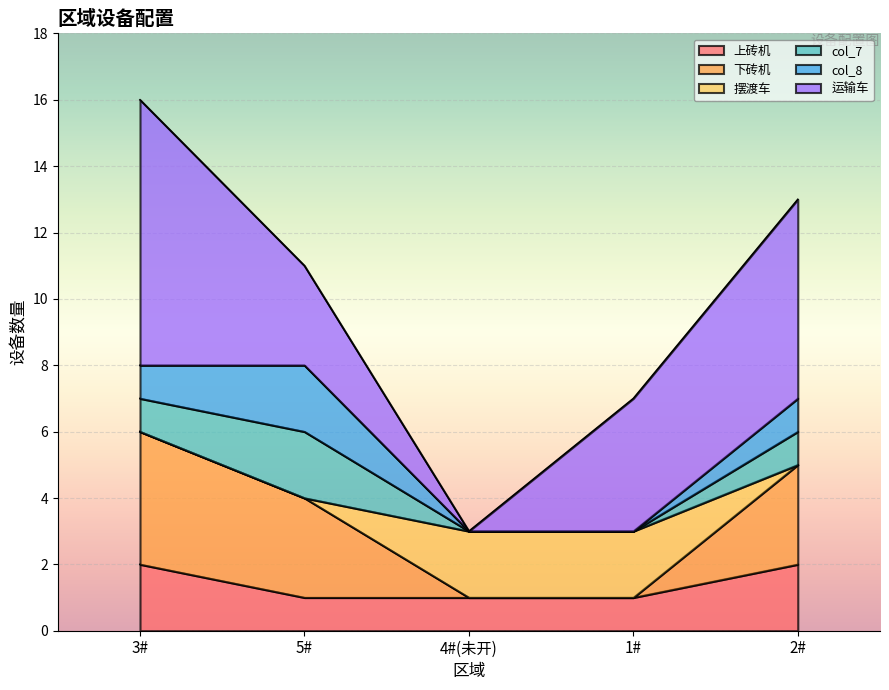

What is the label of the 2nd point from the right?

1#